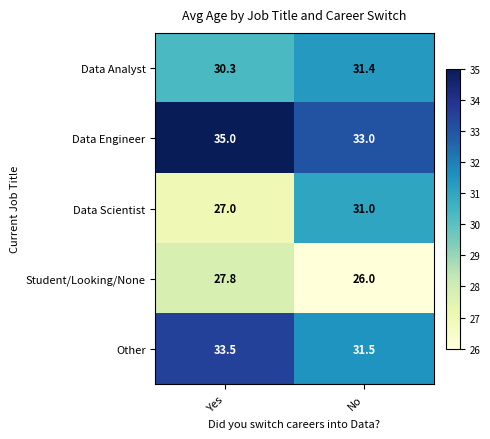

What is the total value across all series at No?

152.9